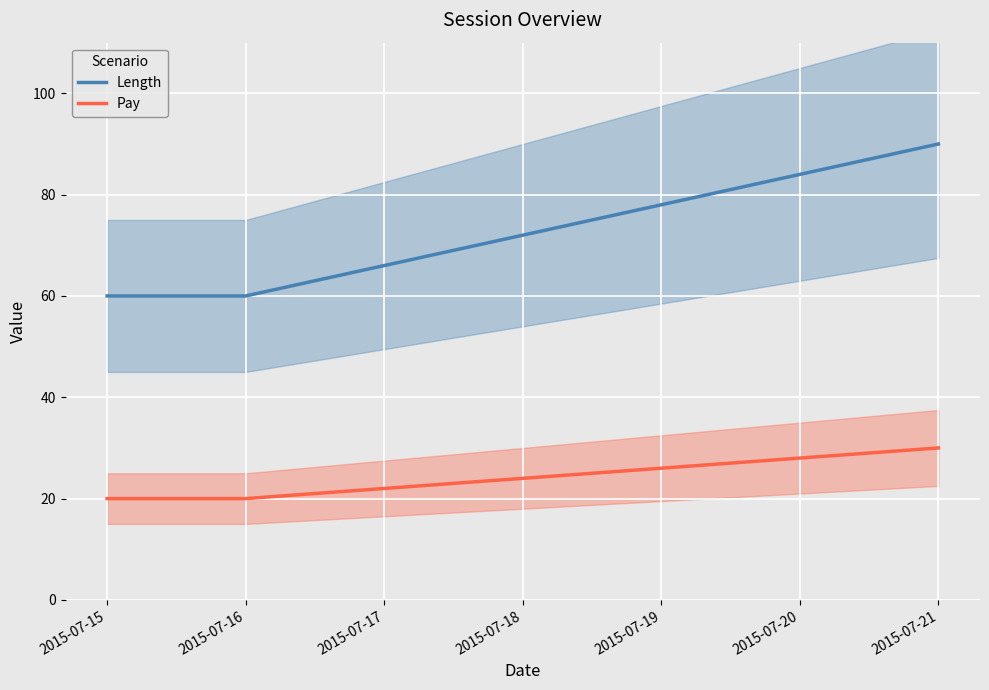

The value of Pay at 2015-07-16 is 20. True or false?

True